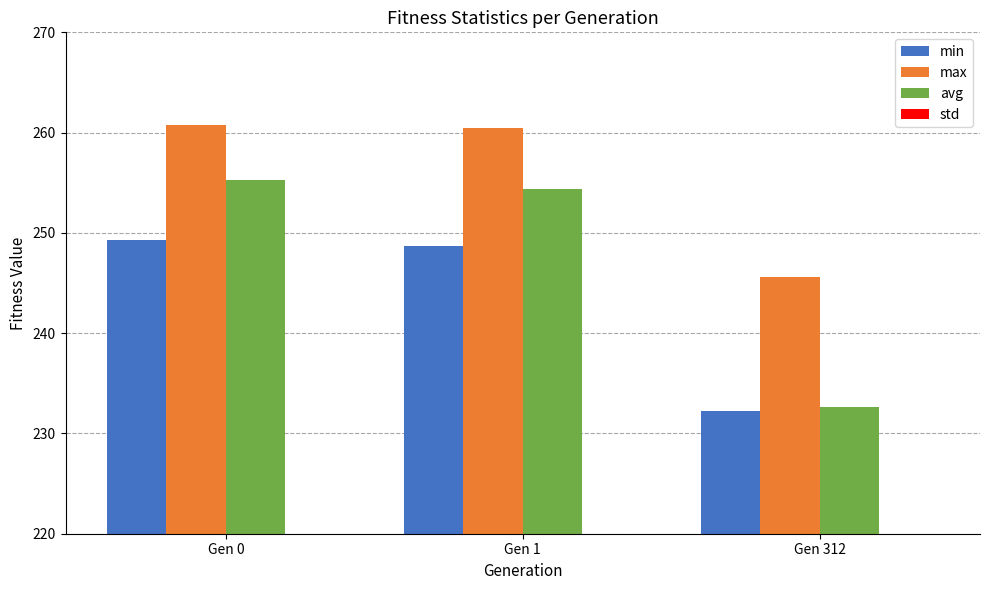

Are the bars grouped side by side (vs. stacked)?

Yes